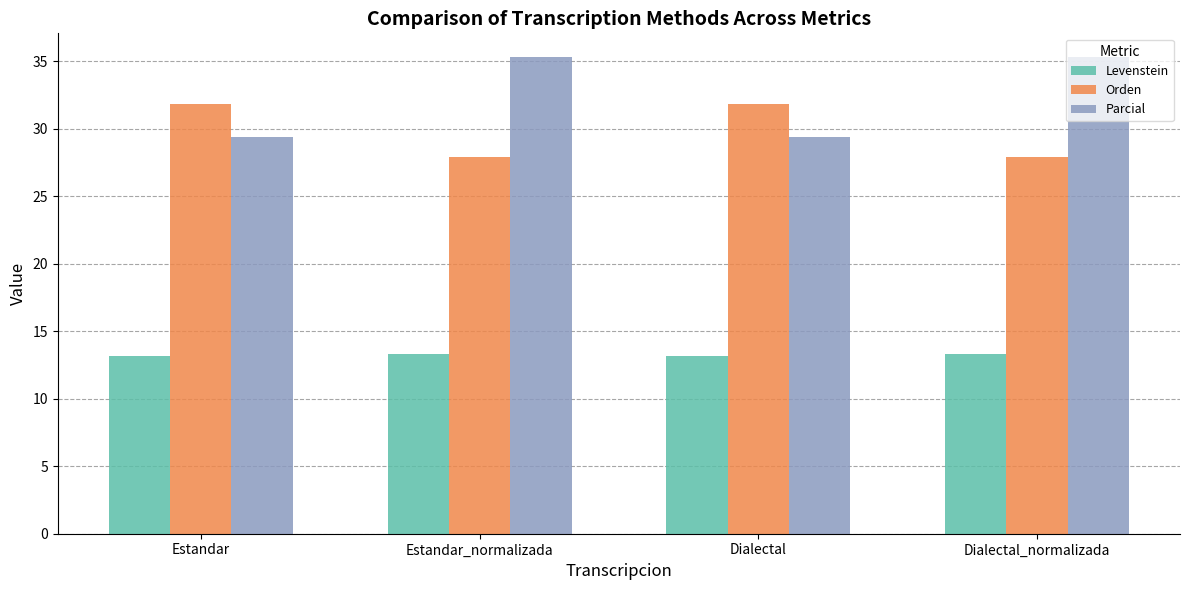

Reading left to right, list all the values displayed in this chart.

Levenstein: 13.2	13.3	13.2	13.3
Orden: 31.8	27.9	31.8	27.9
Parcial: 29.4	35.3	29.4	35.3